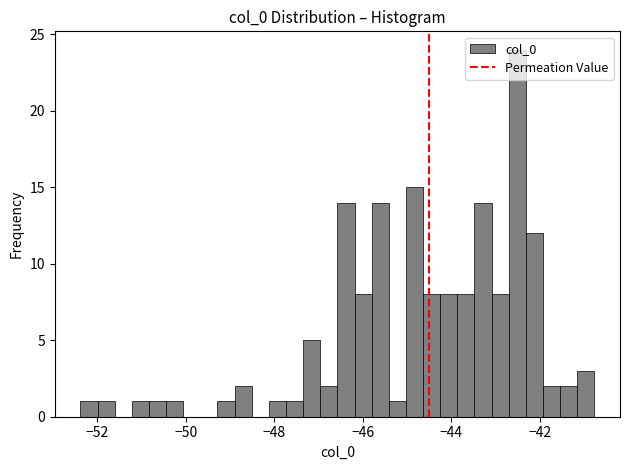

Read against the x-axis, roughly where is the centre of the tallest bar?

-42.6